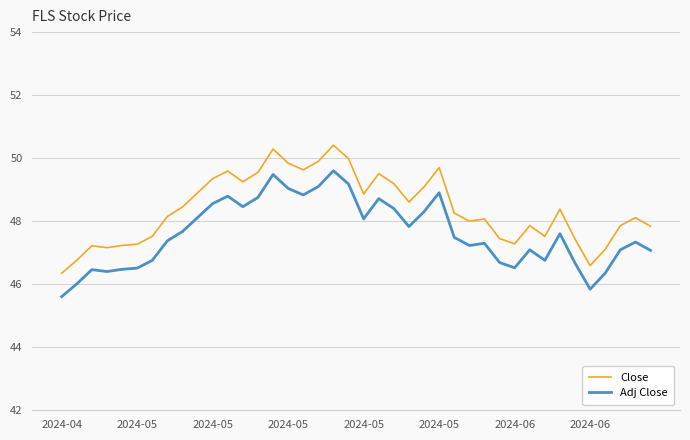

What is the maximum value shown in the chart?

50.4